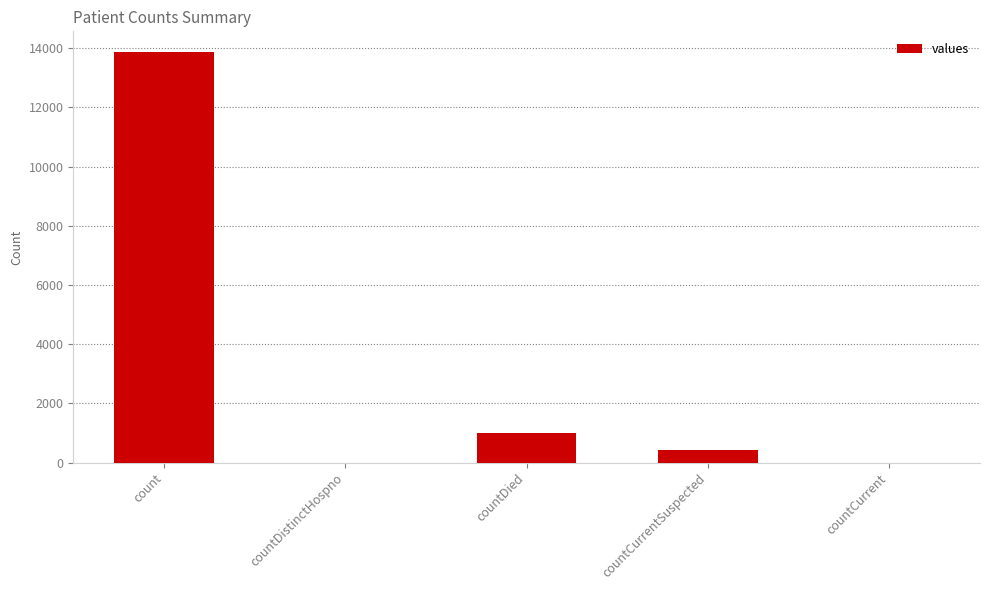

How many distinct data groups are displayed?

1